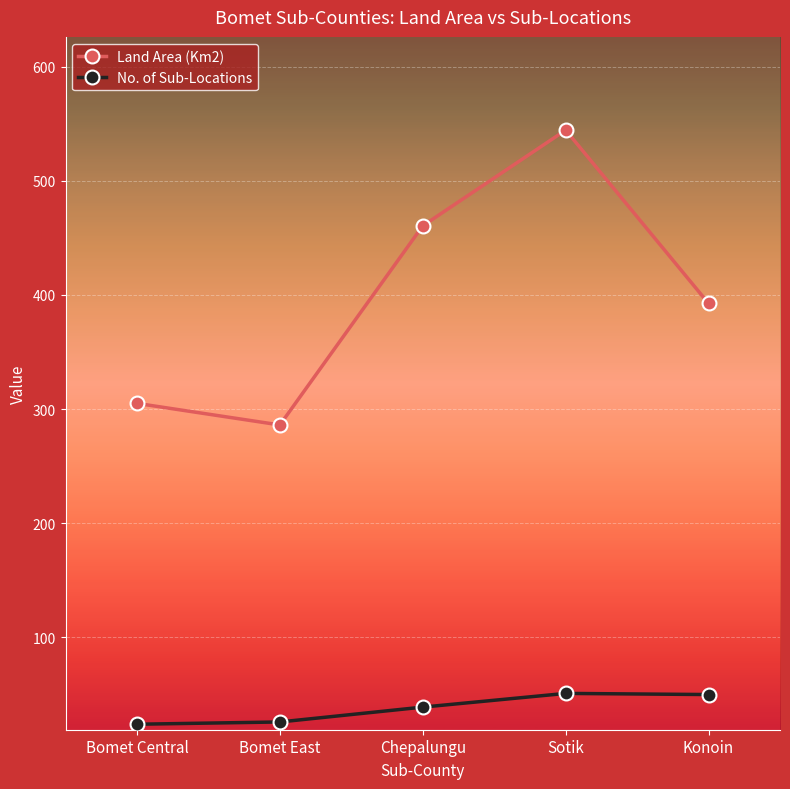

How many values in the Land Area (Km2) series are below 392?

2